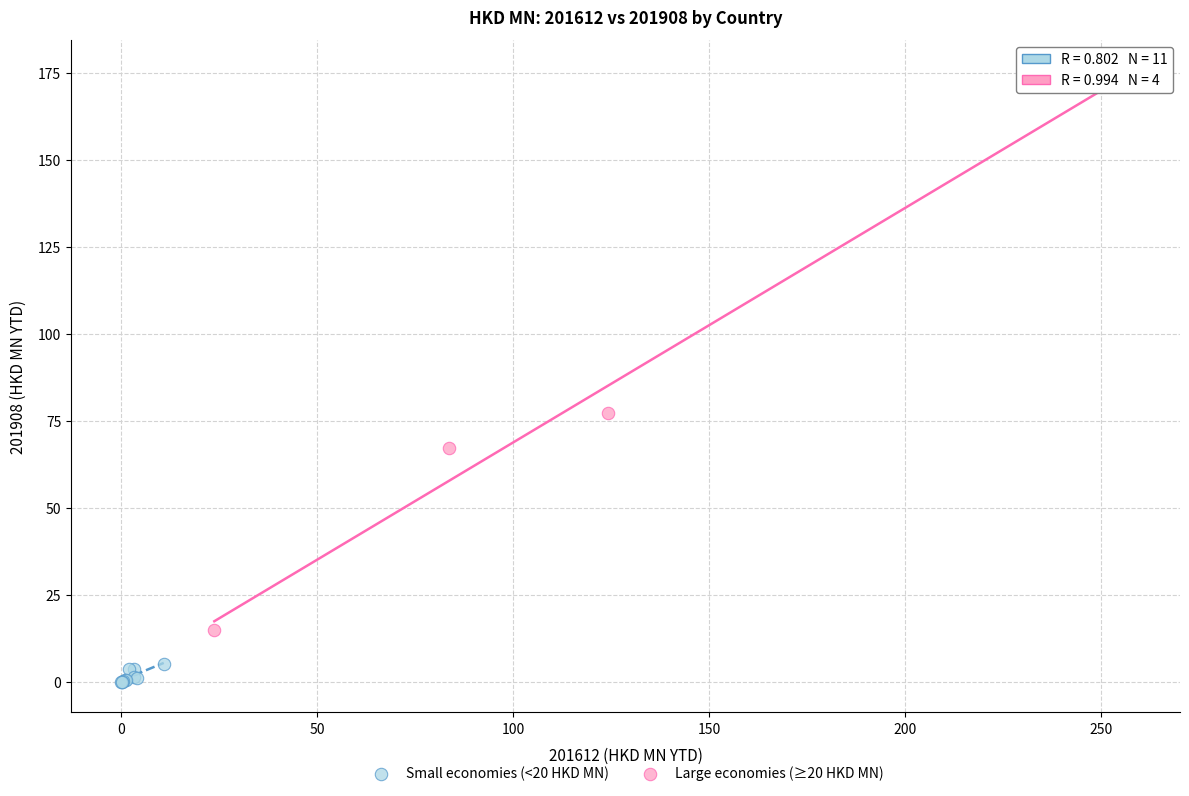

Which series reaches the maximum Y coordinate?

Large economies (≥20 HKD MN)